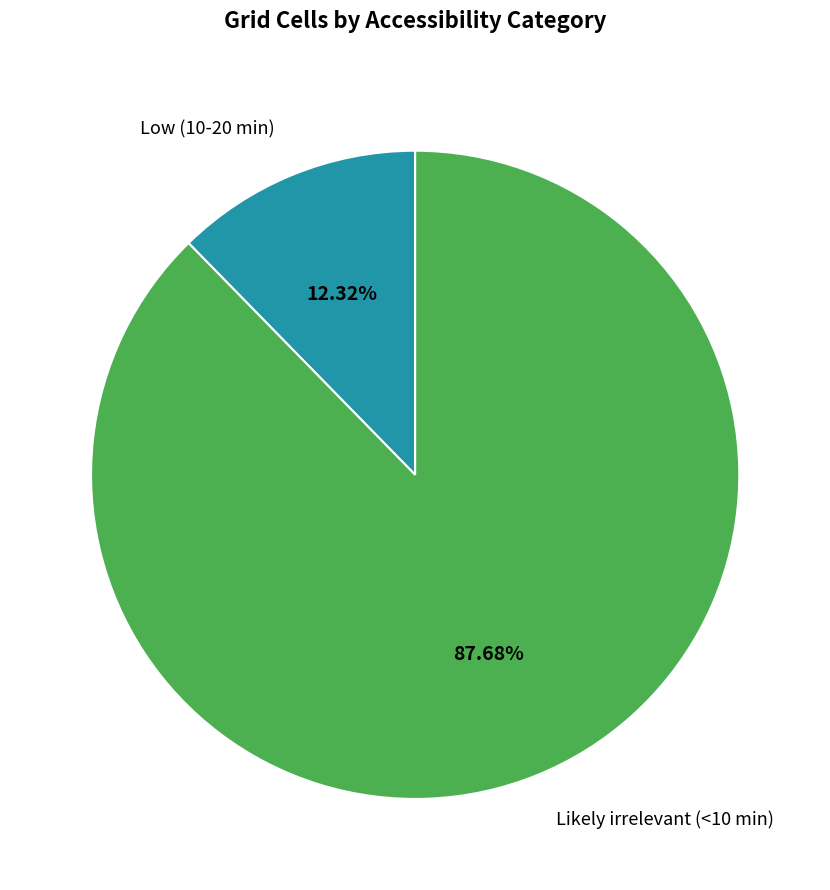

Is there a majority slice in this chart?

Yes